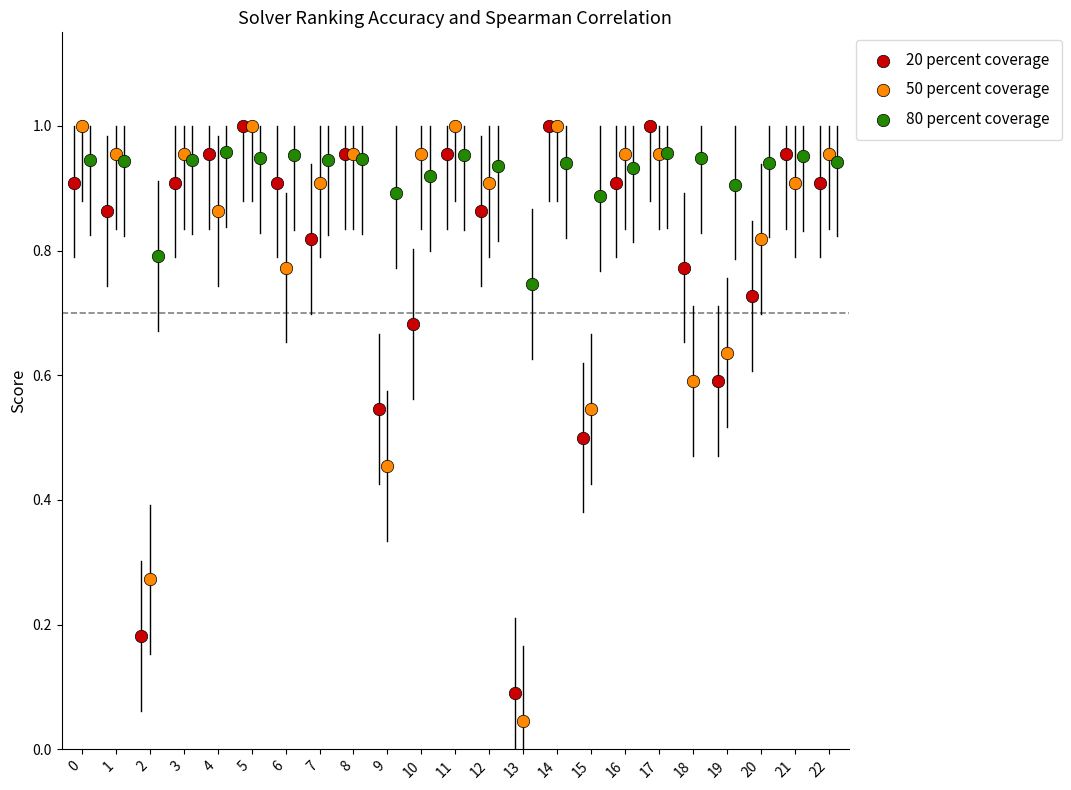

Which series has the largest Y range (max minus min)?

50 percent coverage